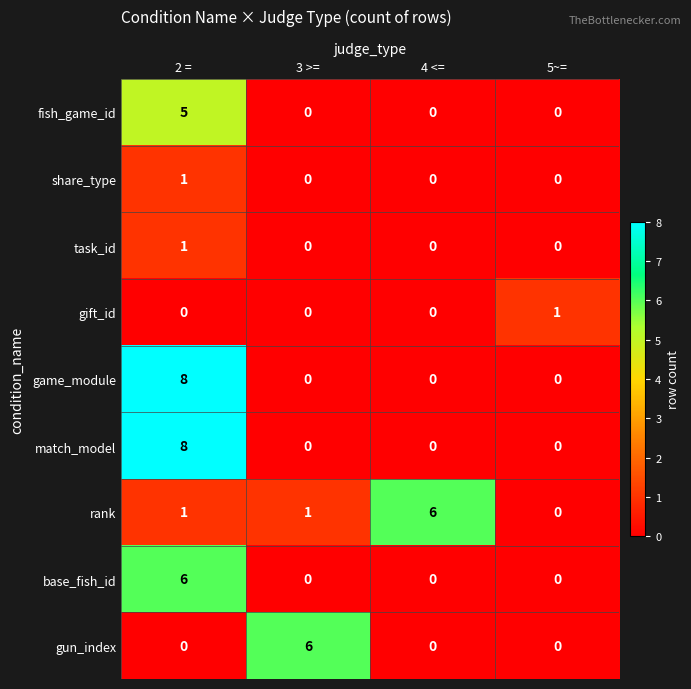

The match_model series shows -4 at 5~=. True or false?

False